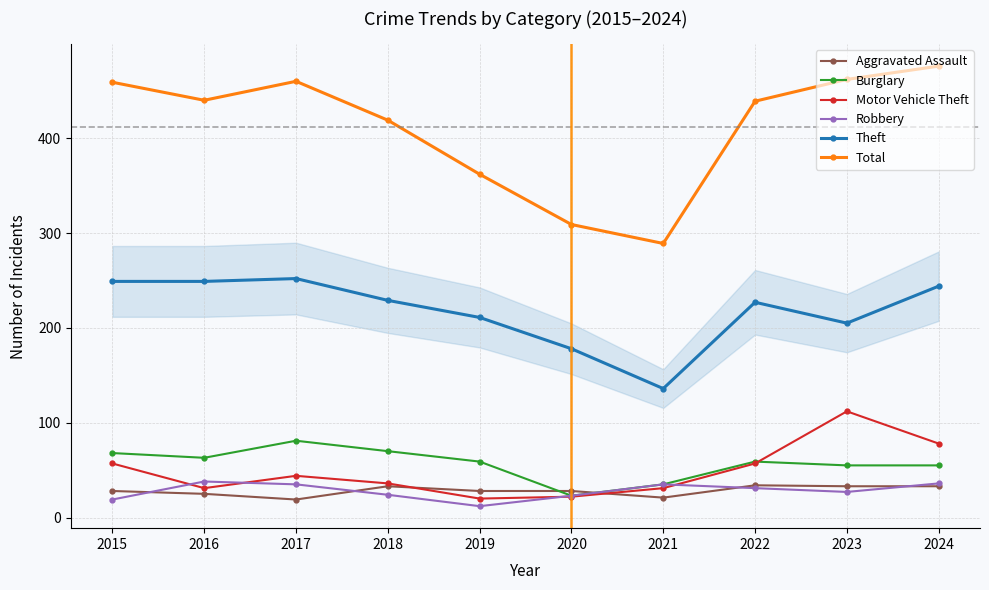

What is the spread (max minus min) of values at 2015?

440